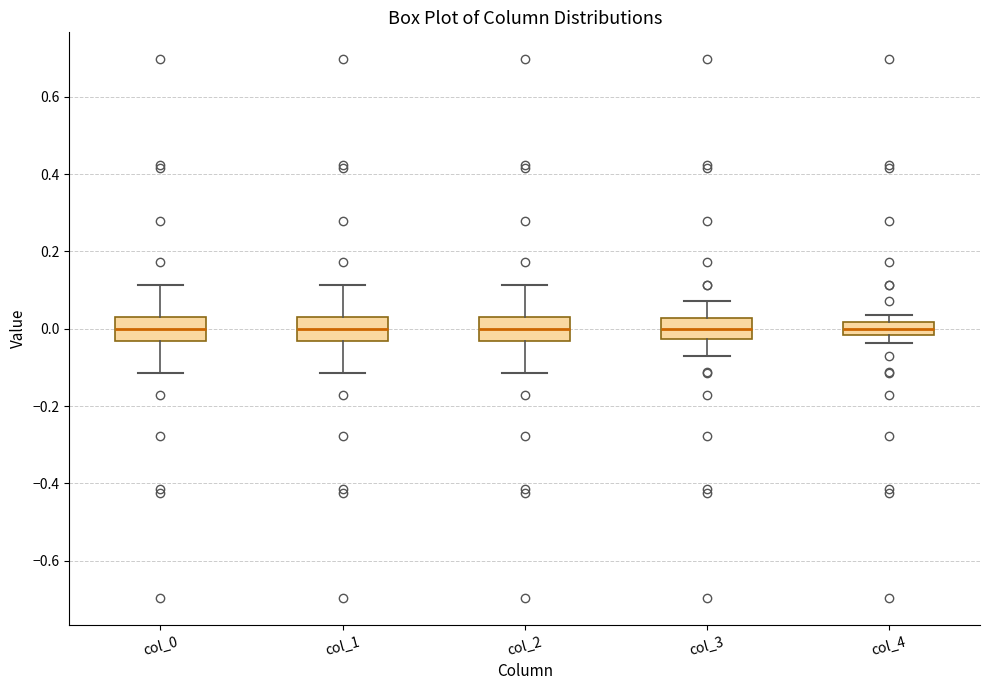

Reading left to right, read every box against the y-axis: the position of its median line, the range the box covers, and the ends of its whiskers. The values are not printed on the chart, so give them approximately, as read against the axis.

col_0: median 0.00, box -0.04 to 0.04, whiskers -0.12 to 0.12
col_1: median 0.00, box -0.04 to 0.04, whiskers -0.12 to 0.12
col_2: median 0.00, box -0.04 to 0.04, whiskers -0.12 to 0.12
col_3: median 0.00, box -0.02 to 0.02, whiskers -0.08 to 0.08
col_4: median 0.00, box -0.02 to 0.02, whiskers -0.04 to 0.04